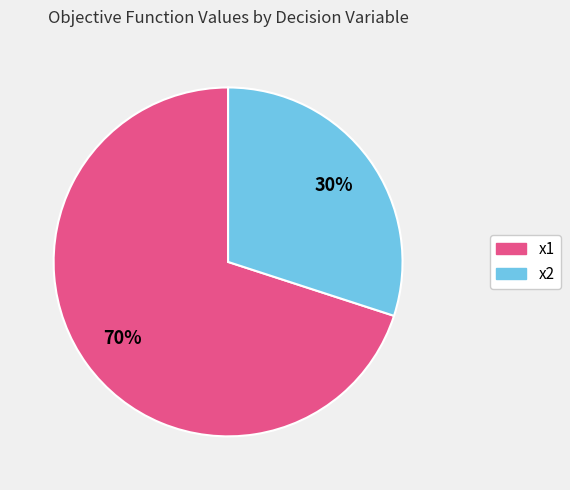

Is there a majority slice in this chart?

Yes